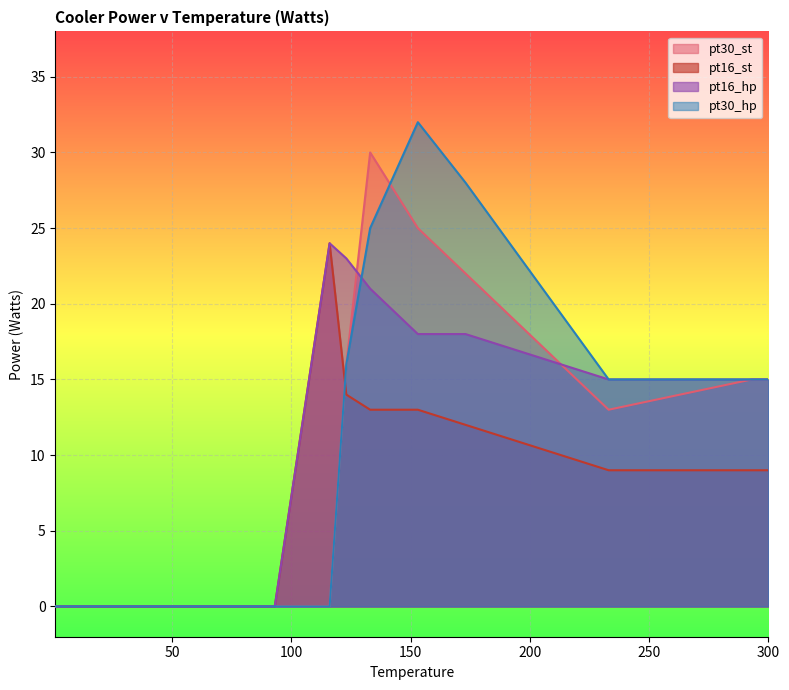

After their last crossing, which series has the higher values: pt16_hp or pt30_hp?

pt30_hp